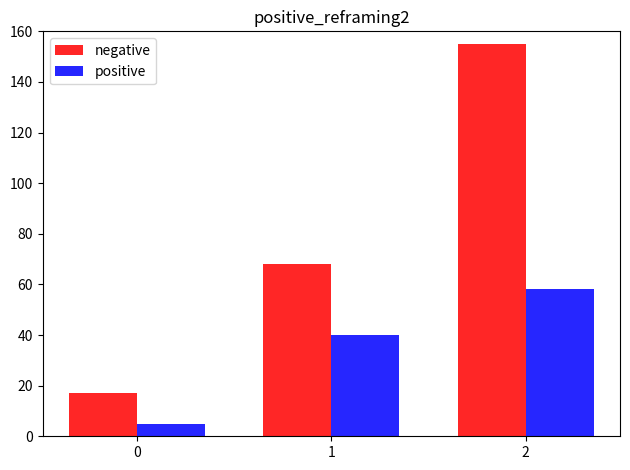

Reading left to right, transcribe all the data shown in this chart.

negative: 16.9	68.1	155.1
positive: 5.0	40.0	58.0